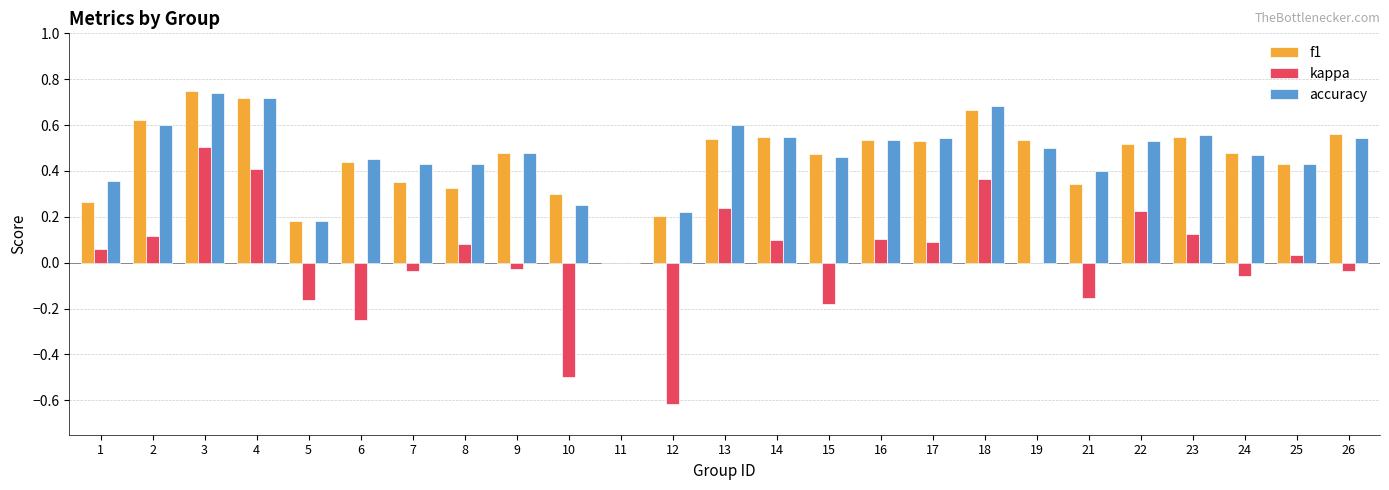

At which label is accuracy closest to 0?

11